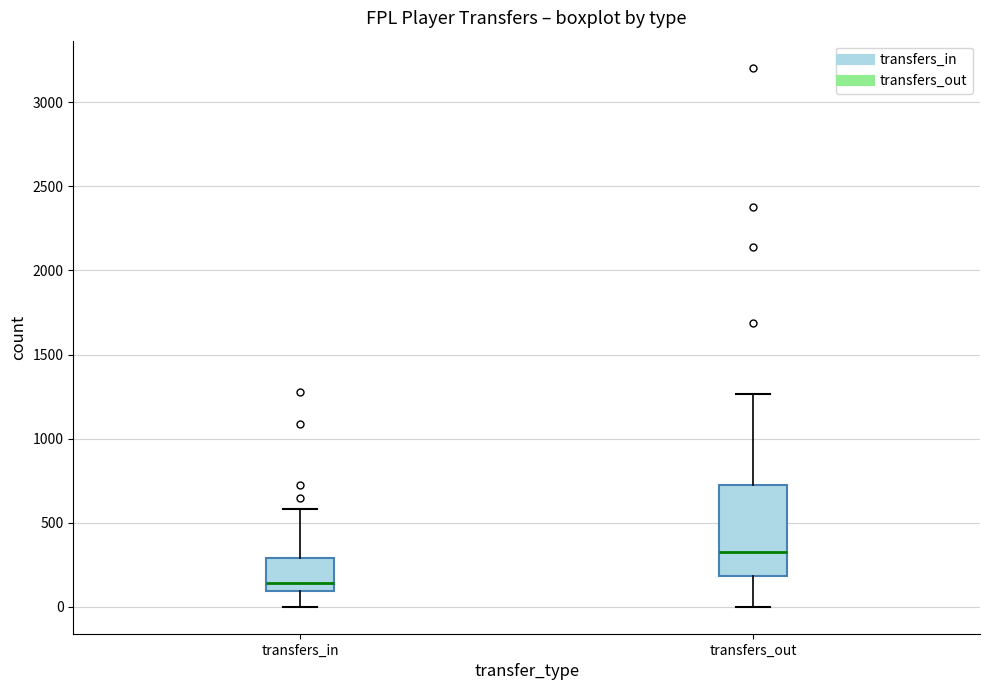

Reading left to right, read every box against the y-axis: the position of its median line, the range the box covers, and the ends of its whiskers. The values are not printed on the chart, so give them approximately, as read against the axis.

transfers_in: median 150, box 100 to 300, whiskers 0 to 600
transfers_out: median 350, box 200 to 700, whiskers 0 to 1250